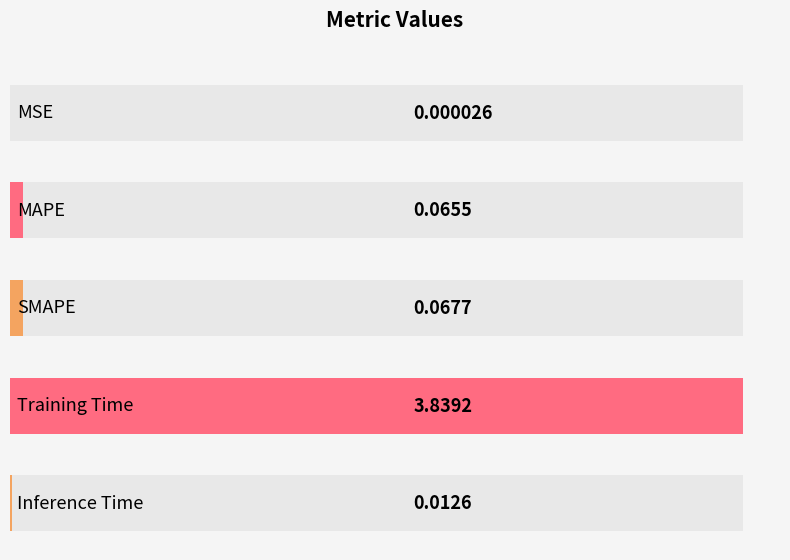

What is the label of the 2nd bar from the right?

Training Time